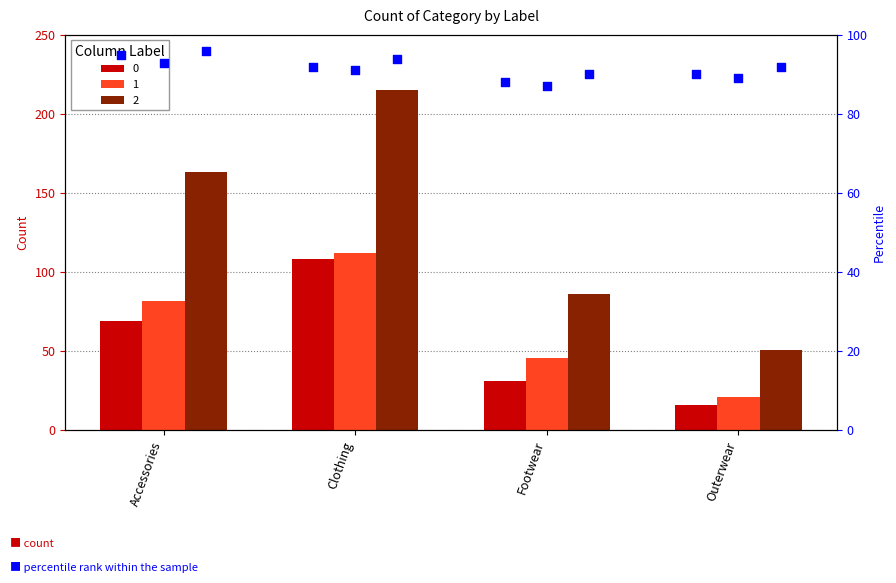

Between Footwear and Clothing, which is larger?

Clothing